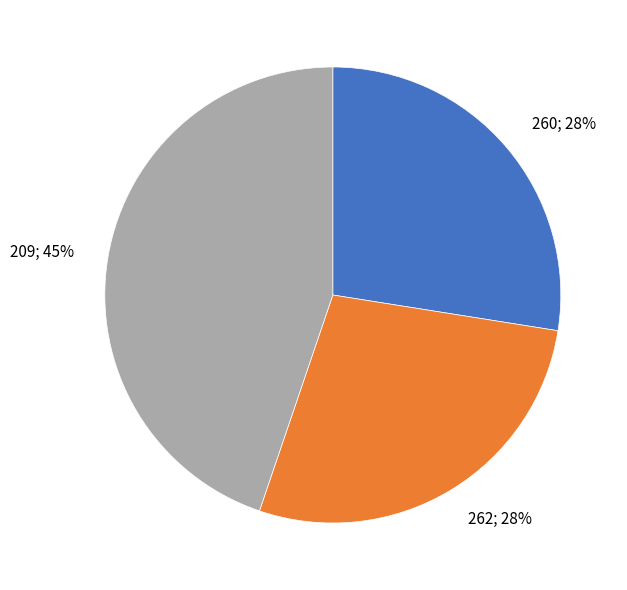

Is there a majority slice in this chart?

No